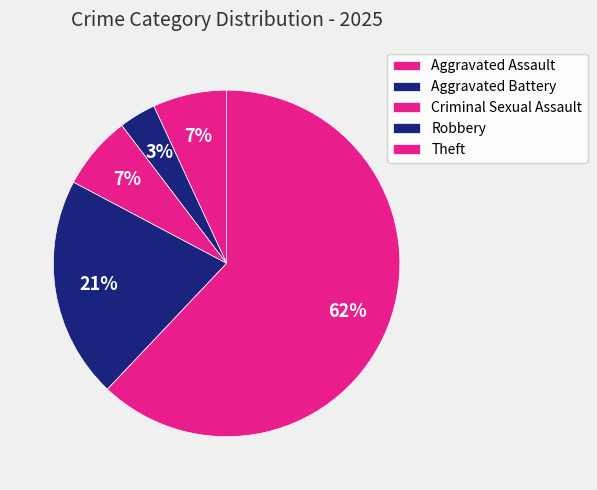

How many segments does this pie chart have?

5